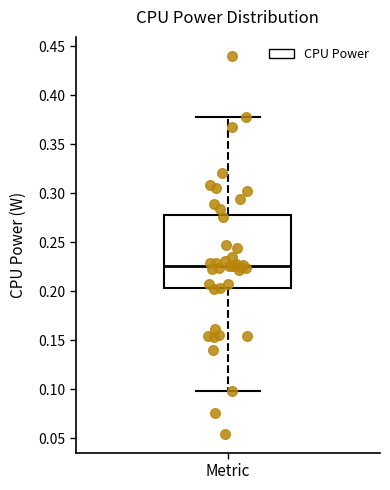

Read this box plot against the y-axis: the position of the median line, the range covered by the box, and the ends of both whiskers. The values are not printed on the chart, so give them approximately, as read against the axis.

median 0.225, box 0.205 to 0.280, whiskers 0.100 to 0.380